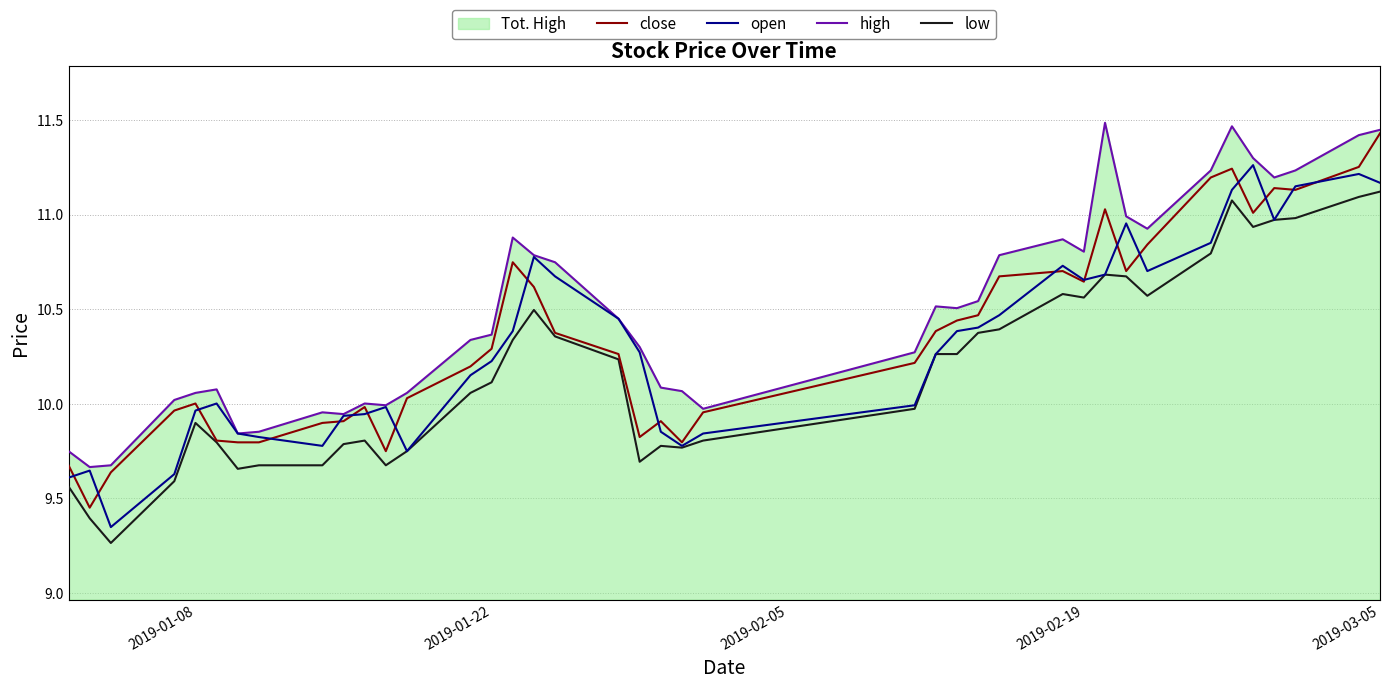

True or false: low has a value of 10.1 at 2019-01-22.

True